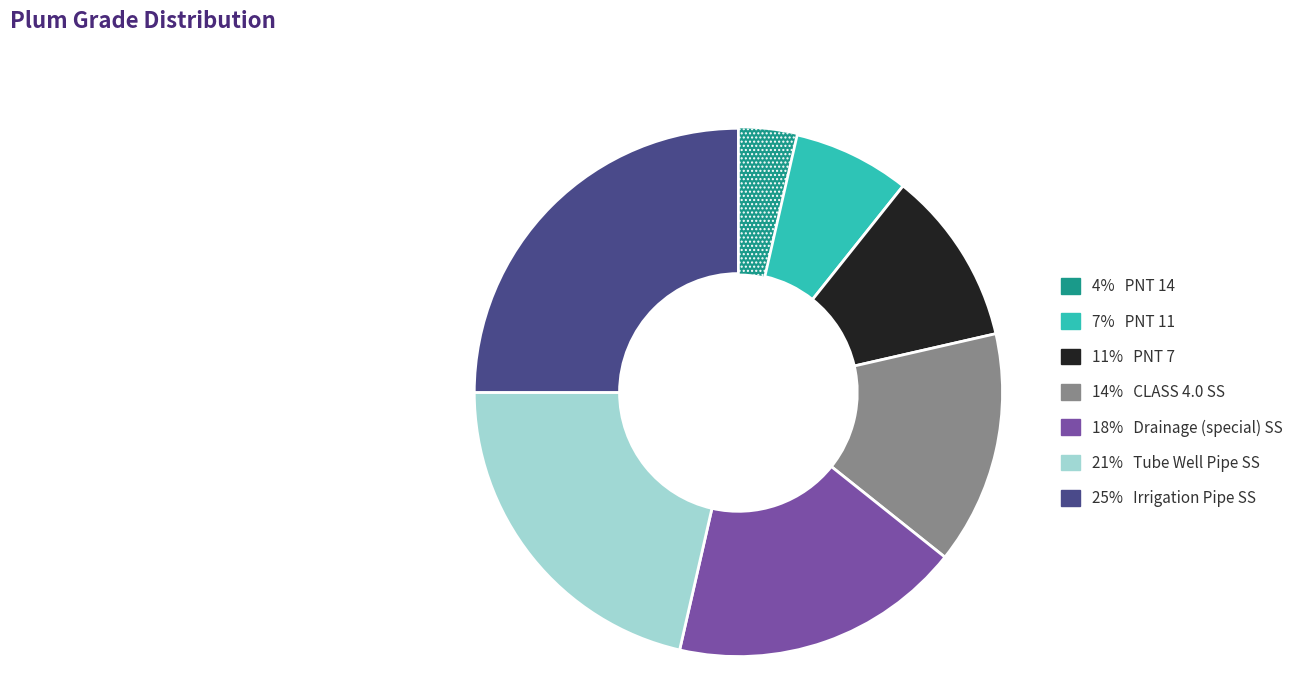

Does any single category account for the majority?

No